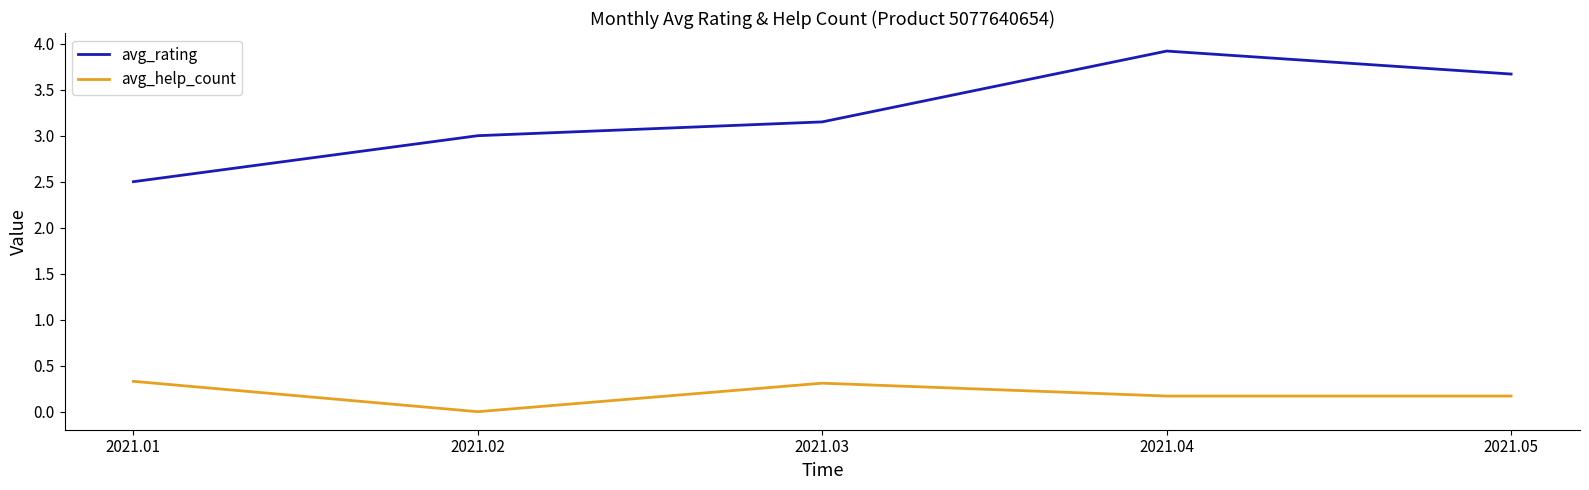

True or false: avg_rating has more than 2 points higher than both neighbors.

False